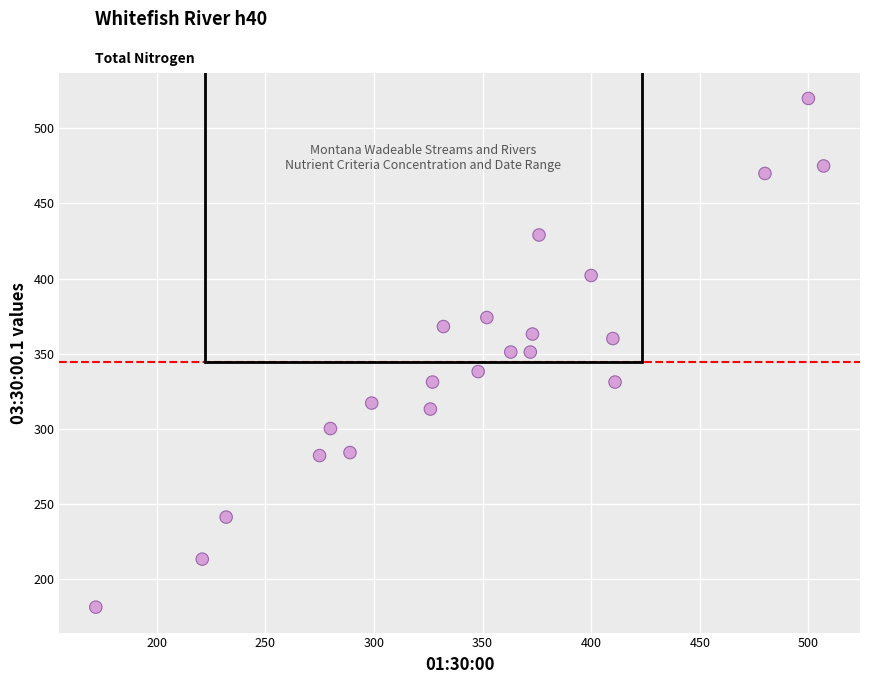

What is the range of X values (max minus min)?

335